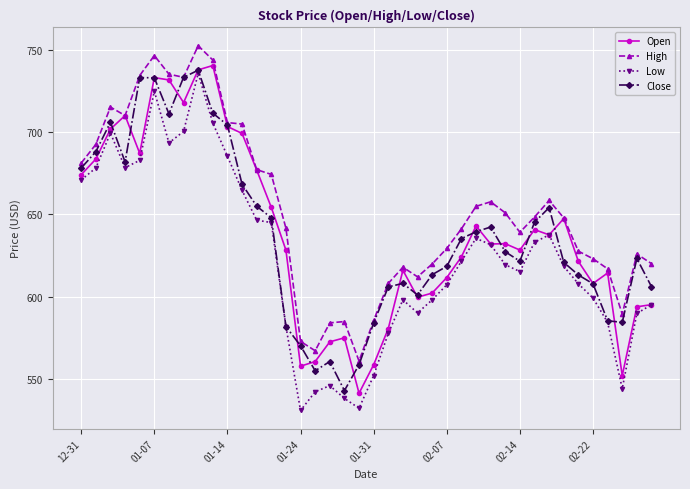

True or false: Low and High intersect in this chart.

False